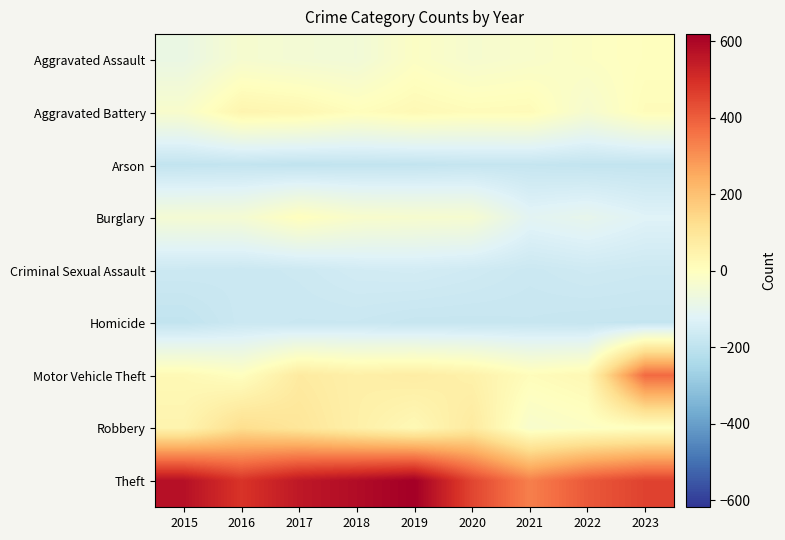

Which category has the highest value across all series?

2019